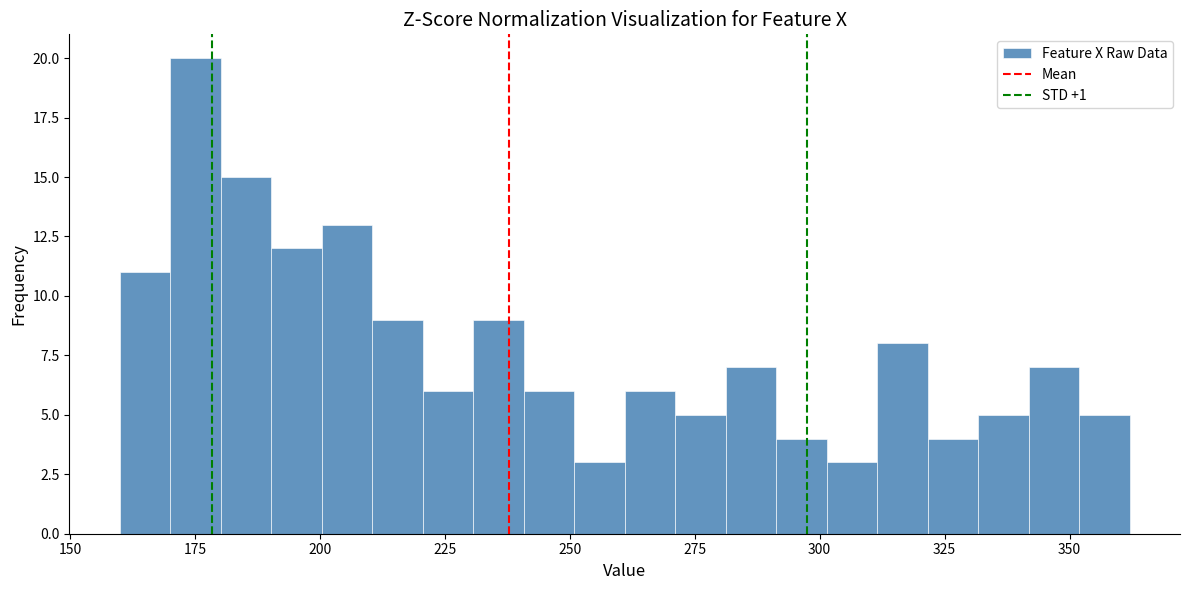

Read against the x-axis, roughly where is the centre of the tallest bar?

175